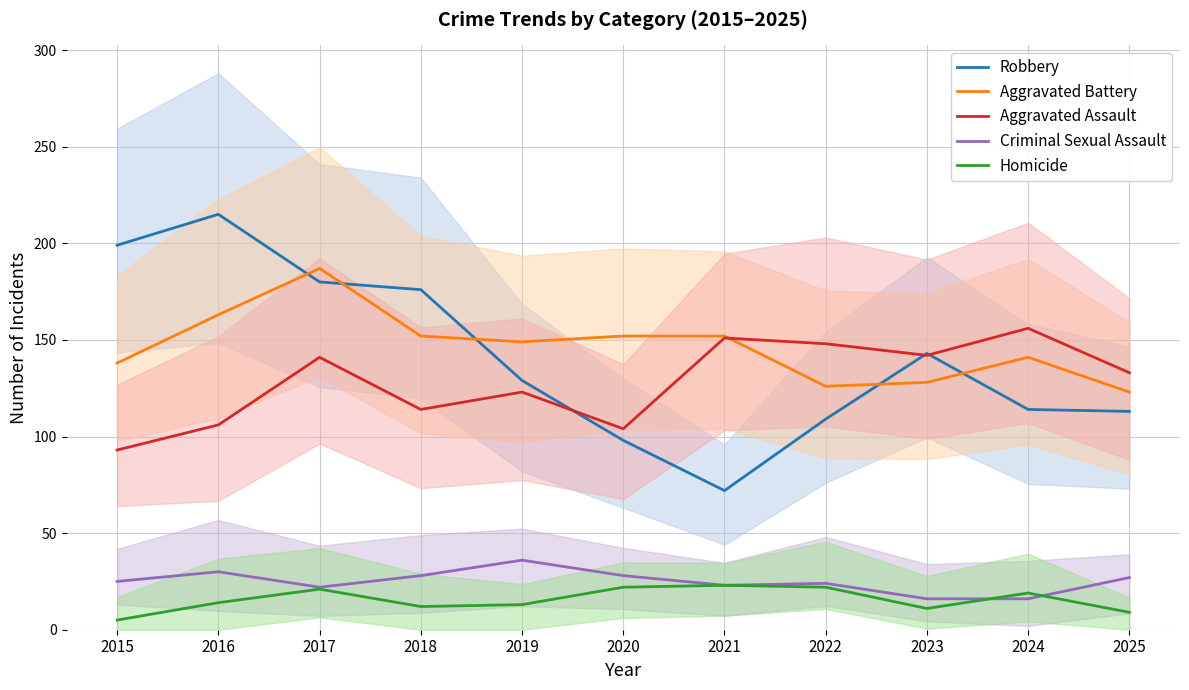

True or false: Aggravated Battery and Criminal Sexual Assault intersect in this chart.

False